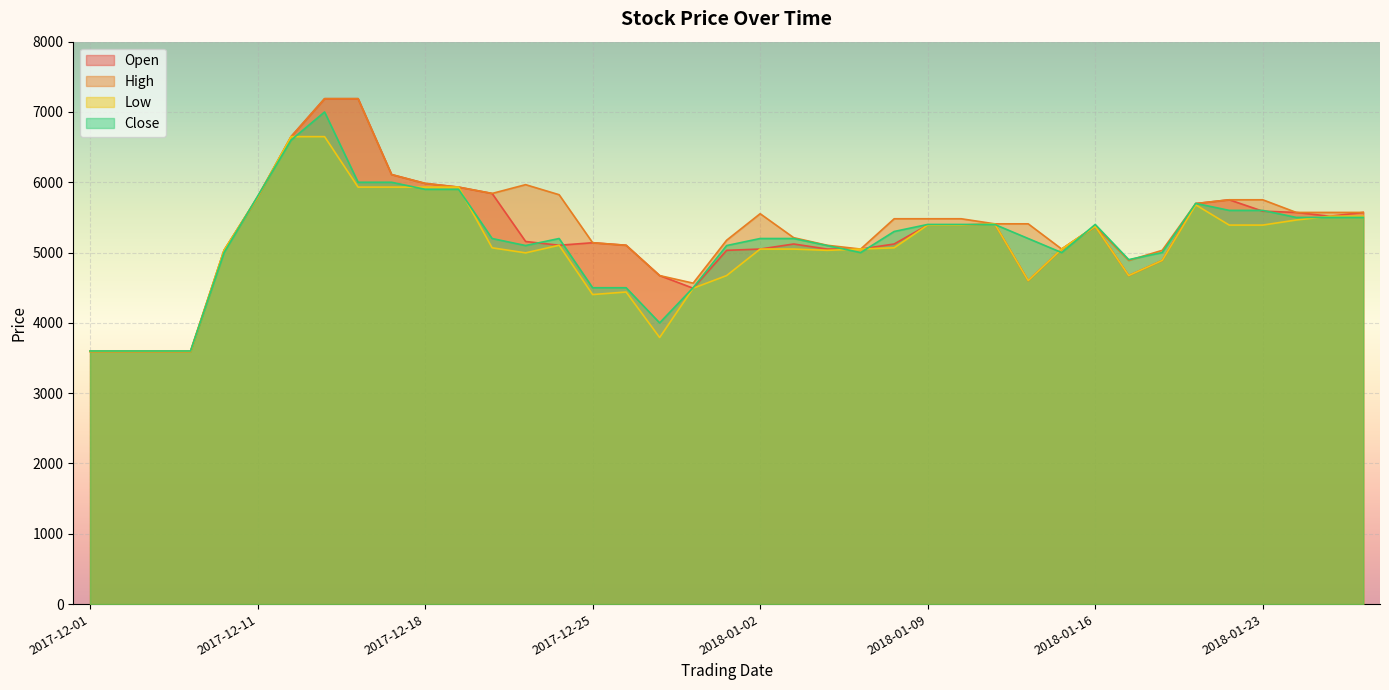

How many values in the Close series are below 5200?

16